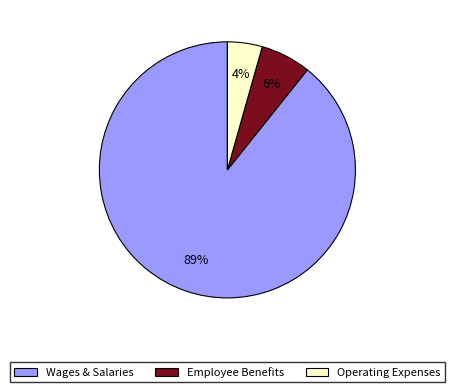

What is the largest slice in the pie chart?

Wages & Salaries